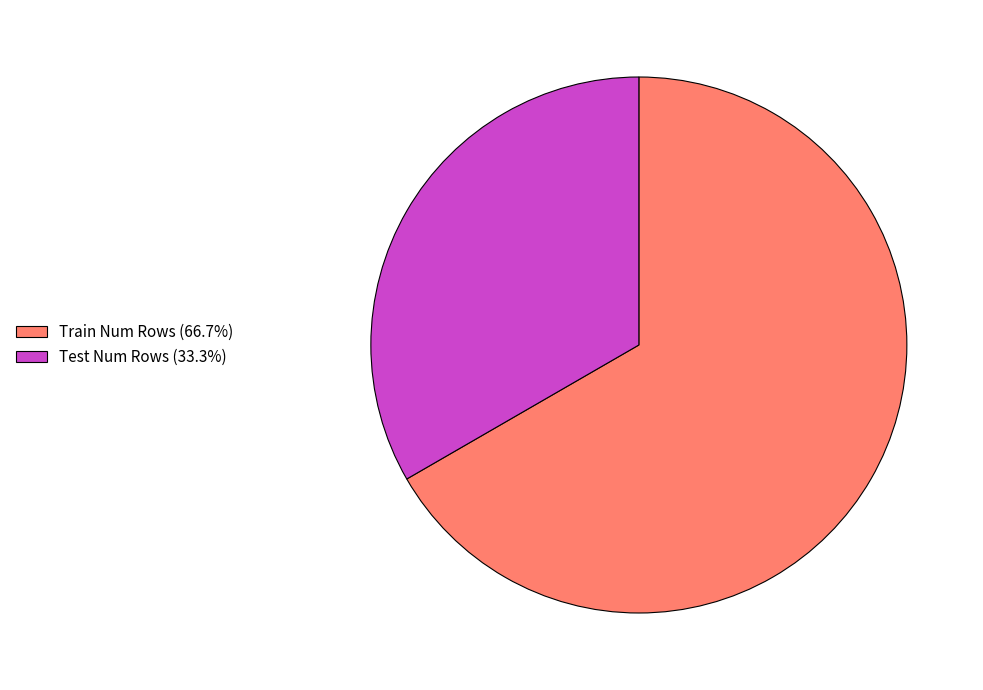

Does any single category account for the majority?

Yes